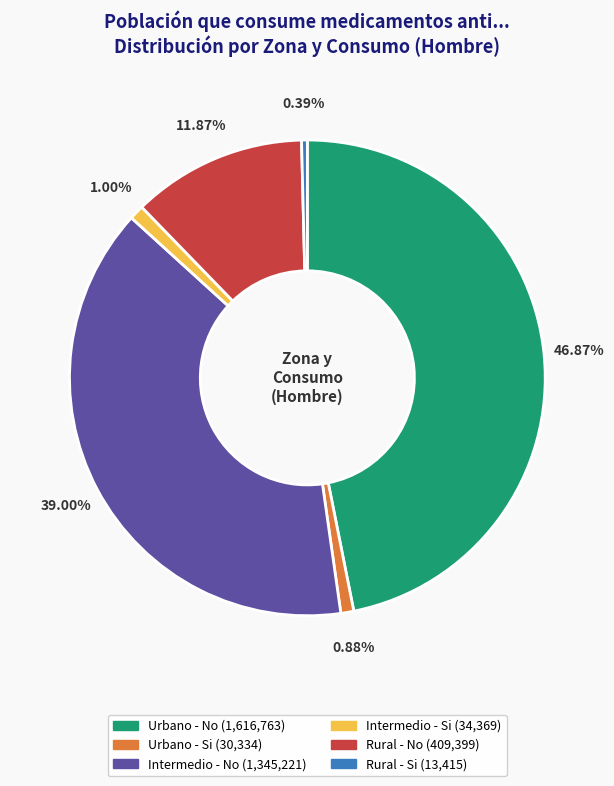

Which category has the biggest portion of the pie?

Urbano - No